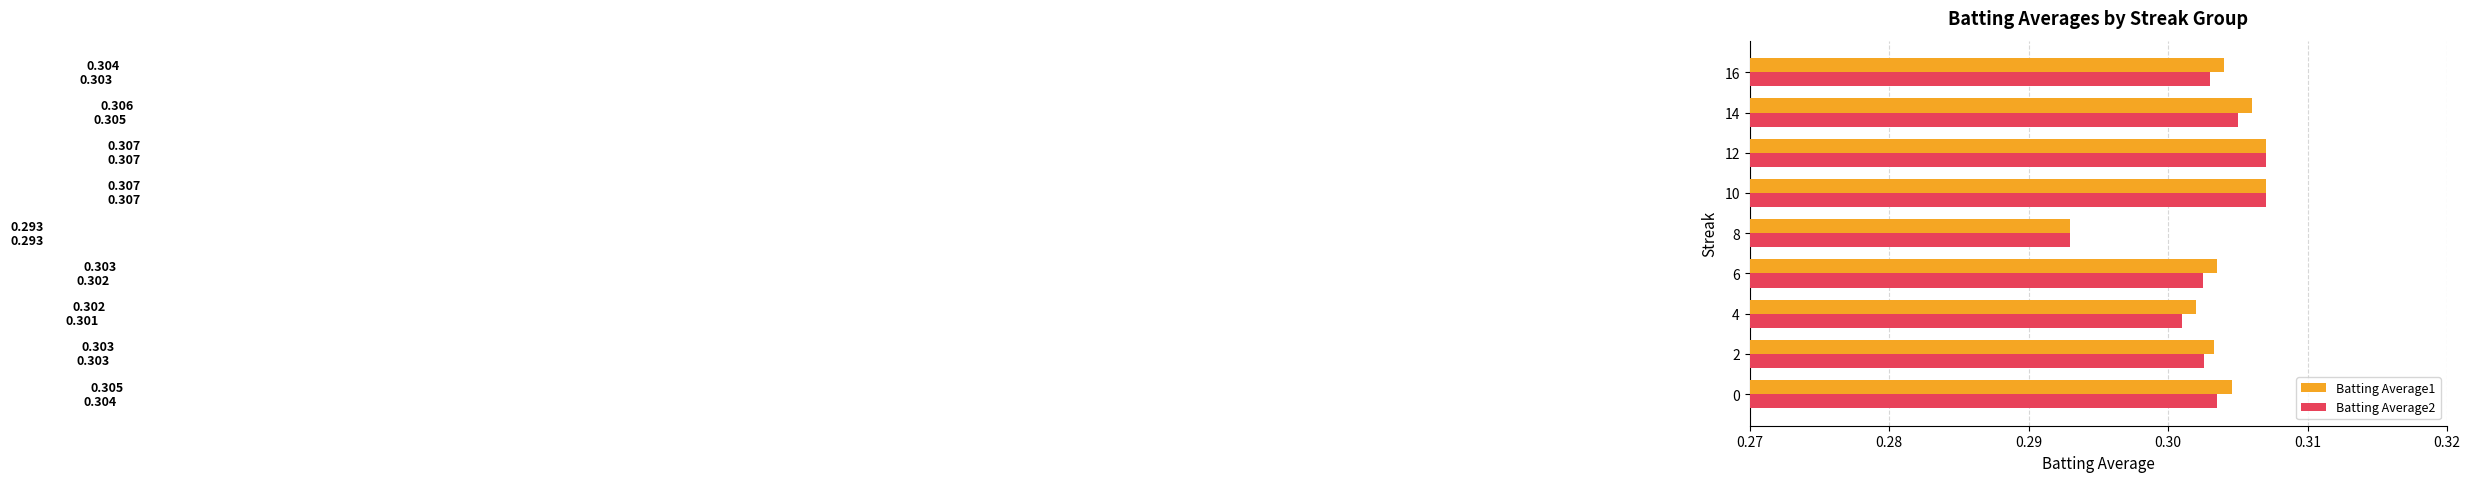

What is the sum of all Batting Average1 values?

2.7